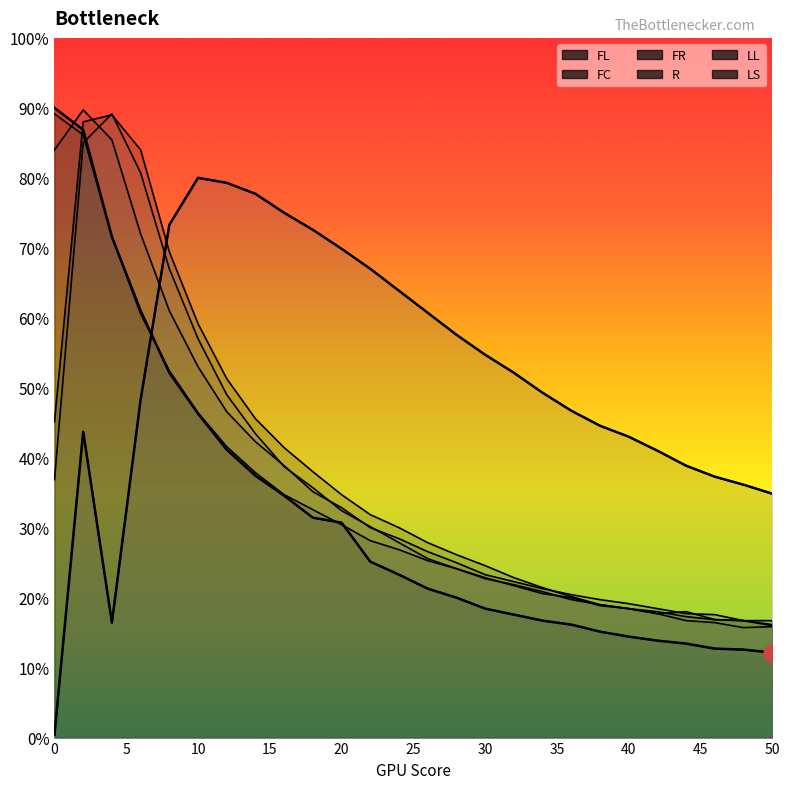

Is the value of FC at 44 greater than the value of LS at 2?

No